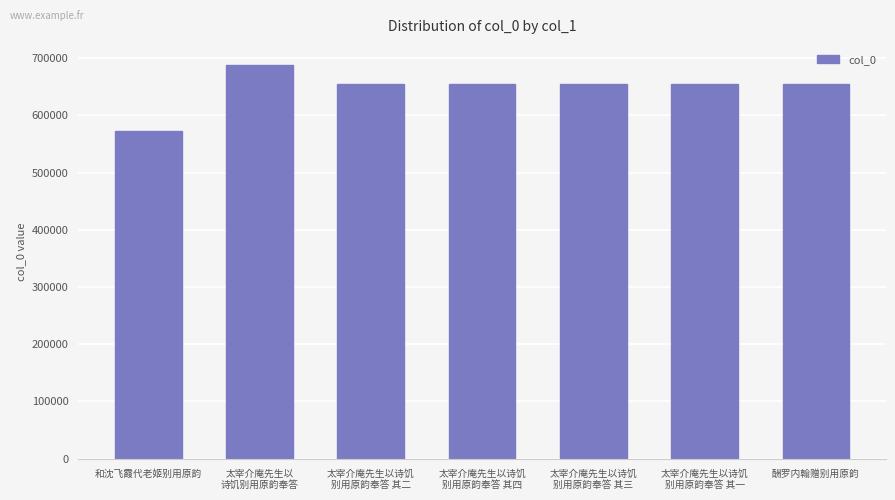

At which label does the data first exceed 654716?

太宰介庵先生以
诗饥别用原韵奉答